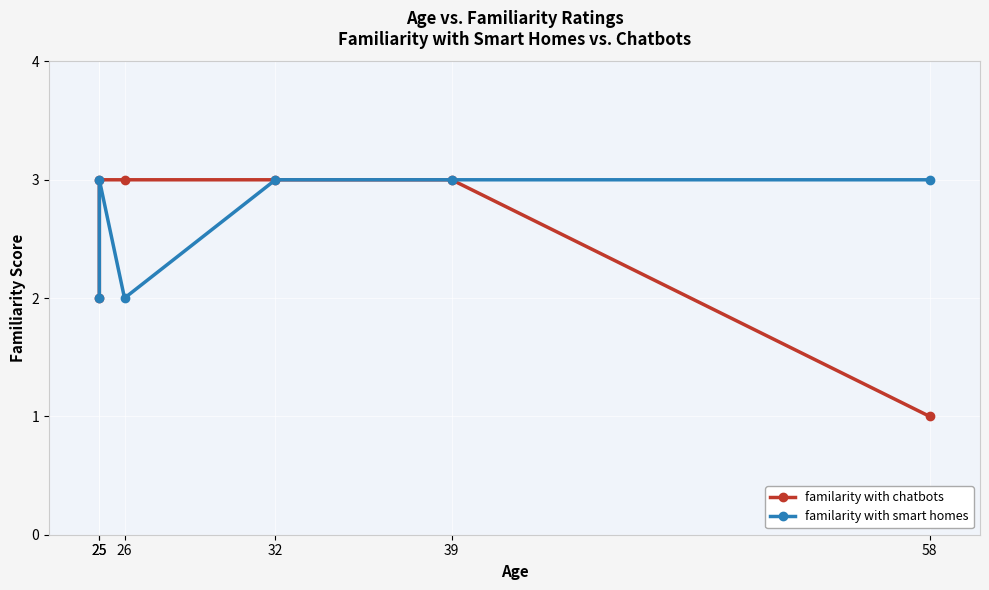

What is the value of the familarity with smart homes point at the 1st from the left?

2